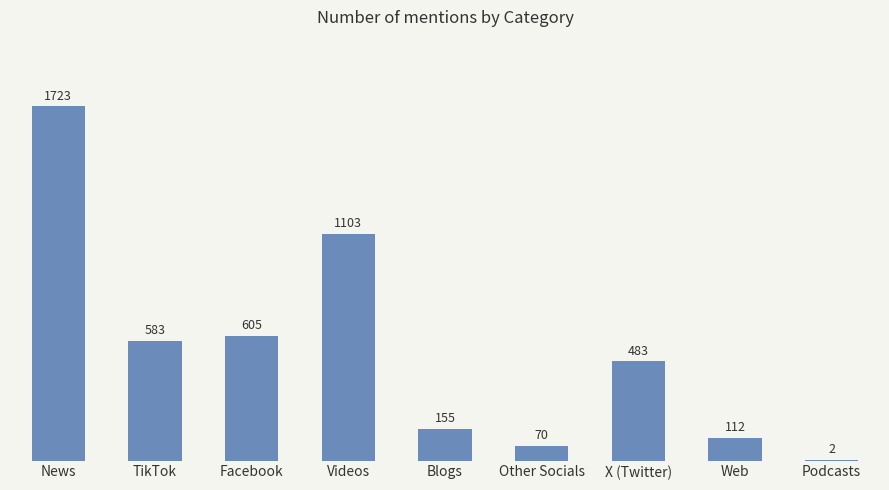

Read the value at TikTok.

583